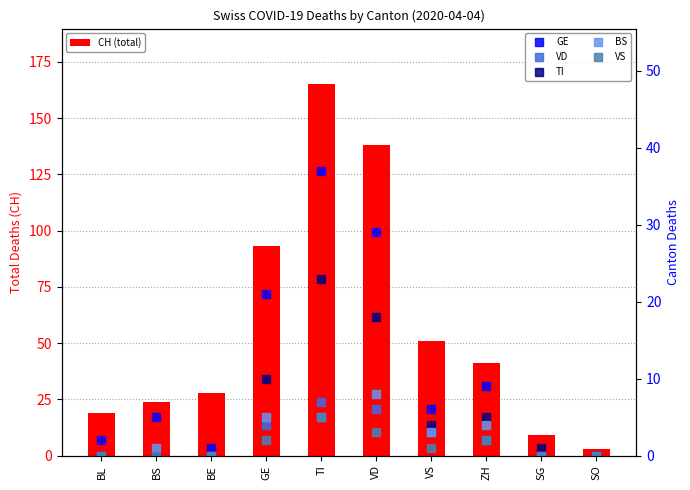

Is it true that TI equals 5 at ZH?

True